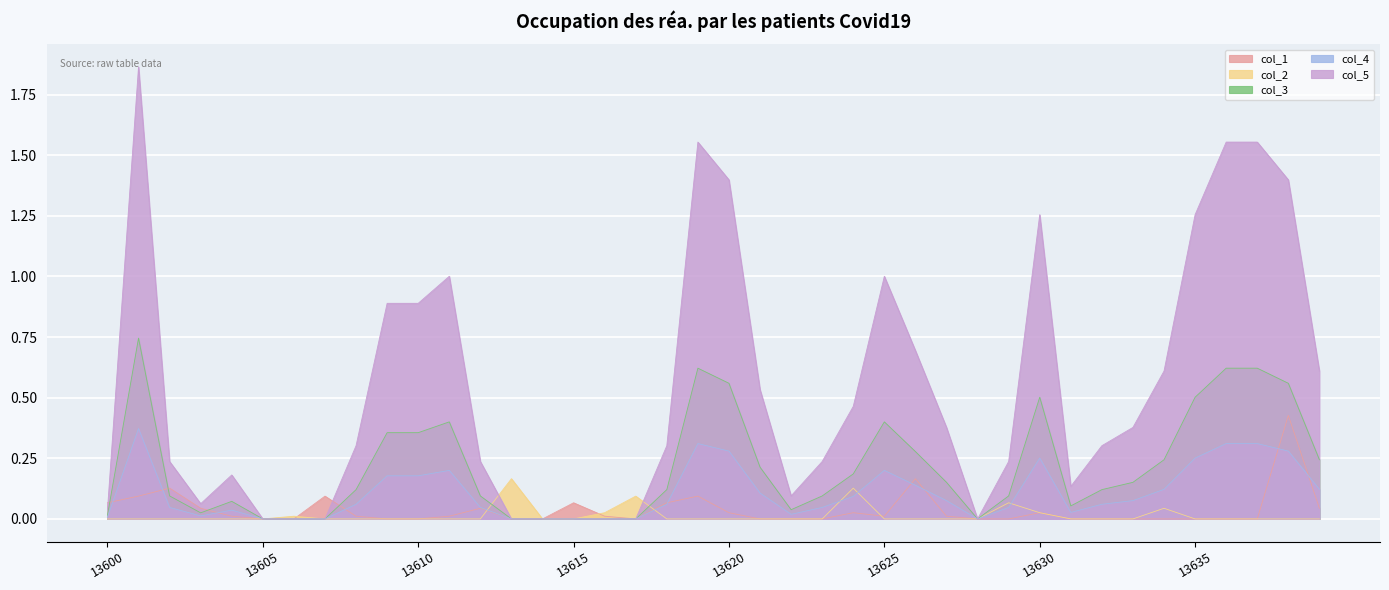

Where is col_2 nearest to the value 0?

13600